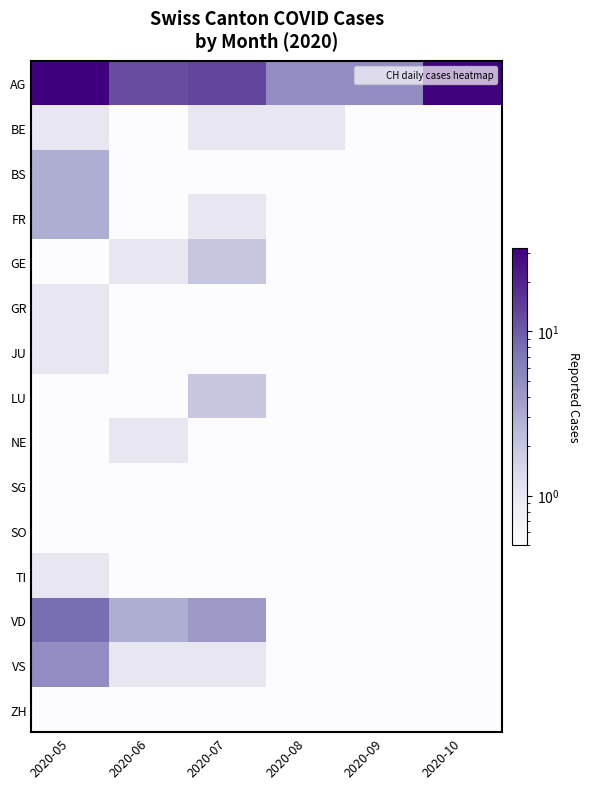

At 2020-09, list the series in order from smallest to largest.

BE, BS, FR, GE, GR, JU, LU, NE, SG, SO, TI, VD, VS, ZH, AG